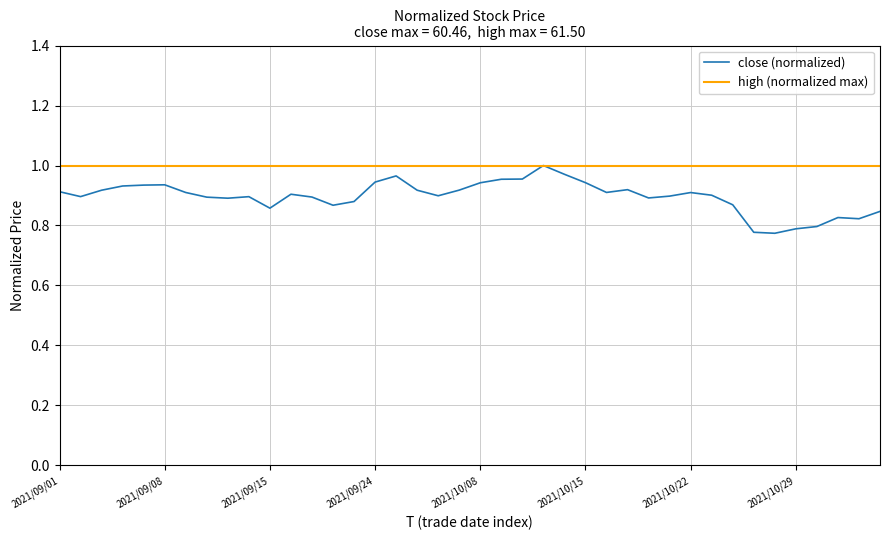

Does the chart have visible grid lines?

Yes